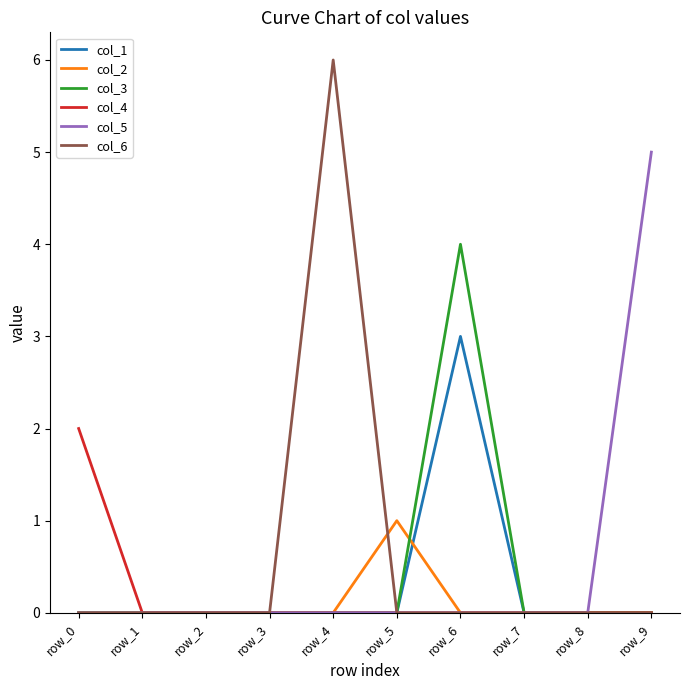

Rank the series by their average value, from lowest to highest.

col_2, col_4, col_1, col_3, col_5, col_6